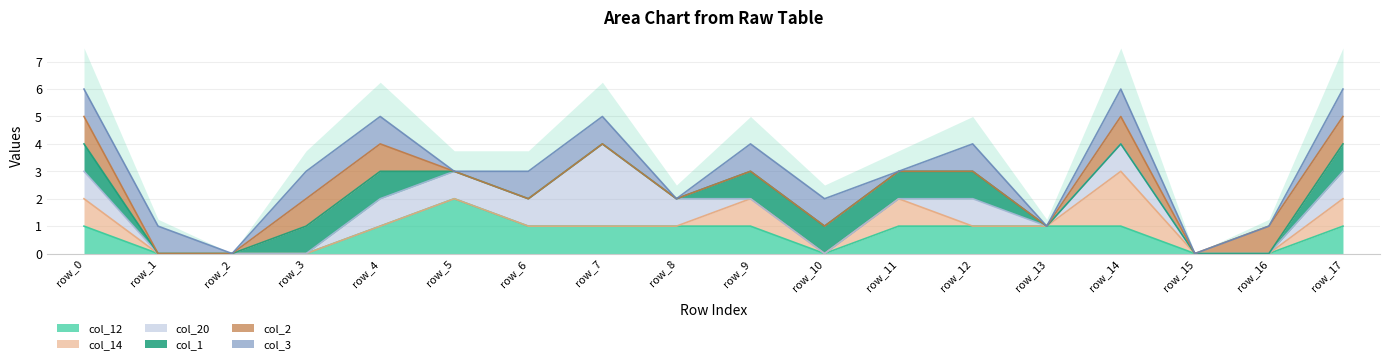

True or false: col_12 has a value of 1 at row_14.

True